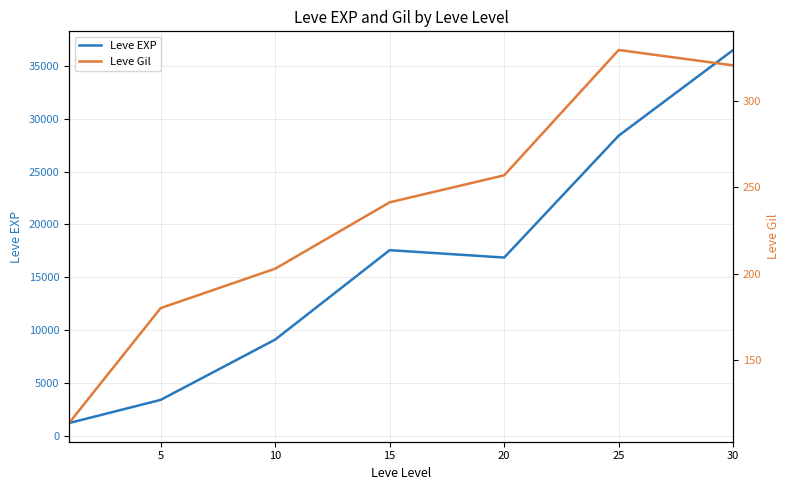

Read the Leve EXP value at 5.

3405.0